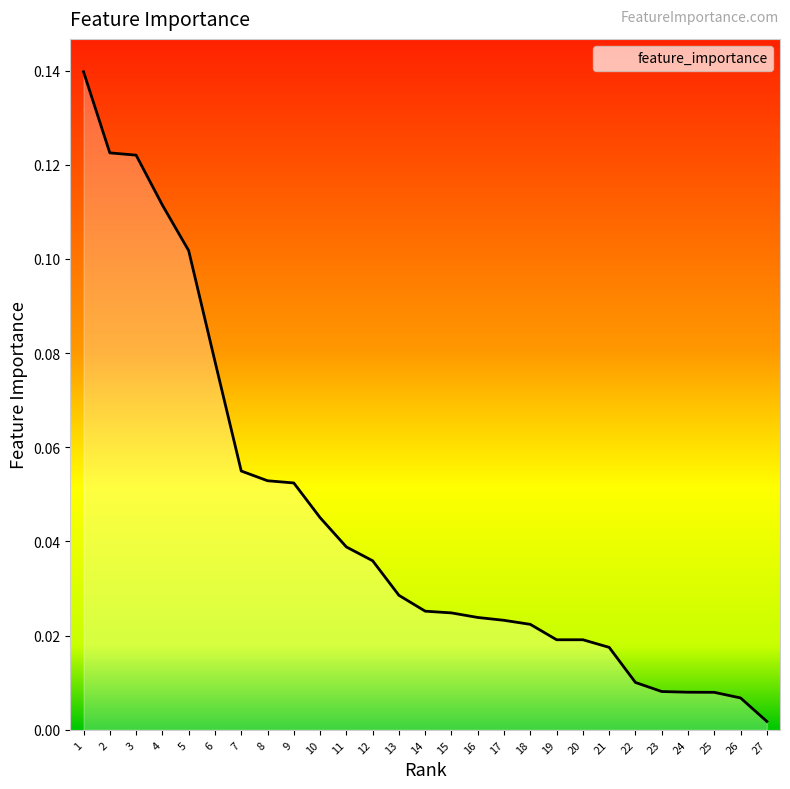

Does the chart display data point markers on the line(s)?

No